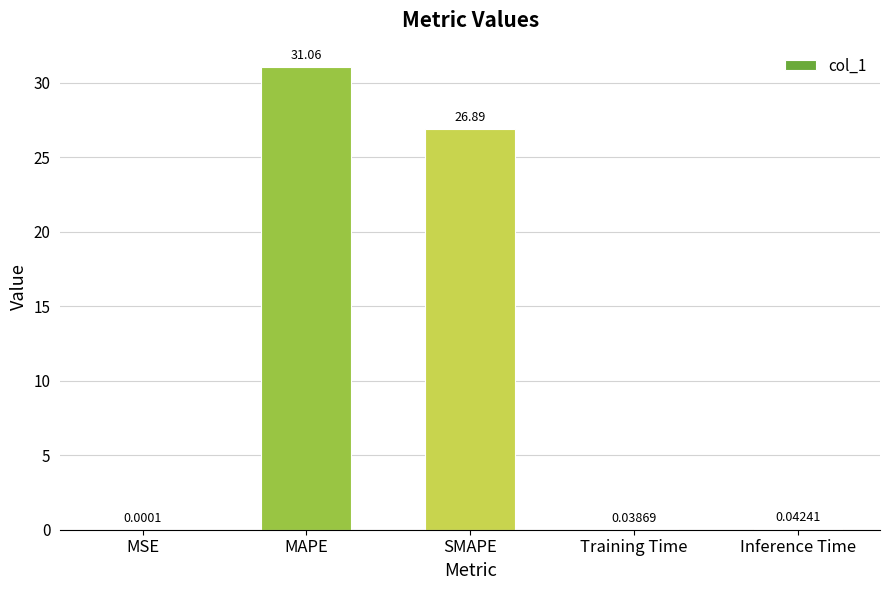

What is the greatest value displayed?

31.1